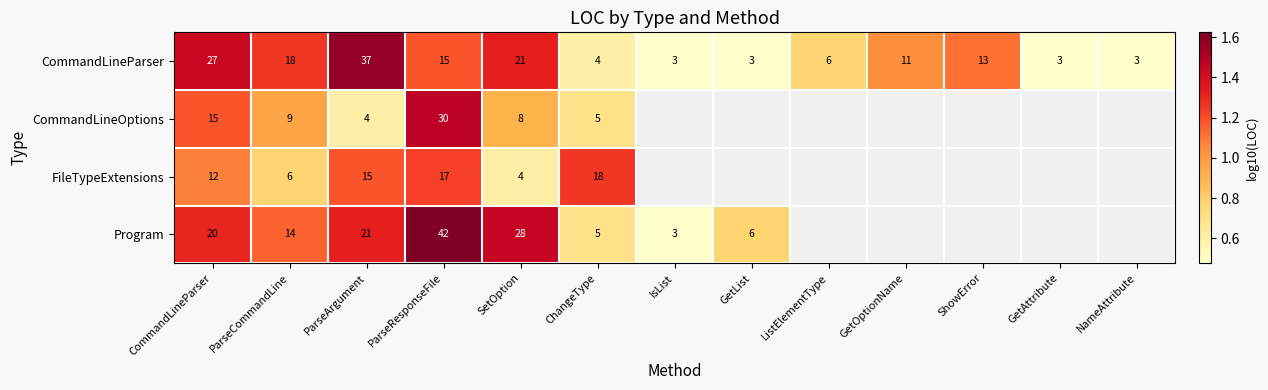

At which label does CommandLineParser reach its peak?

ParseArgument